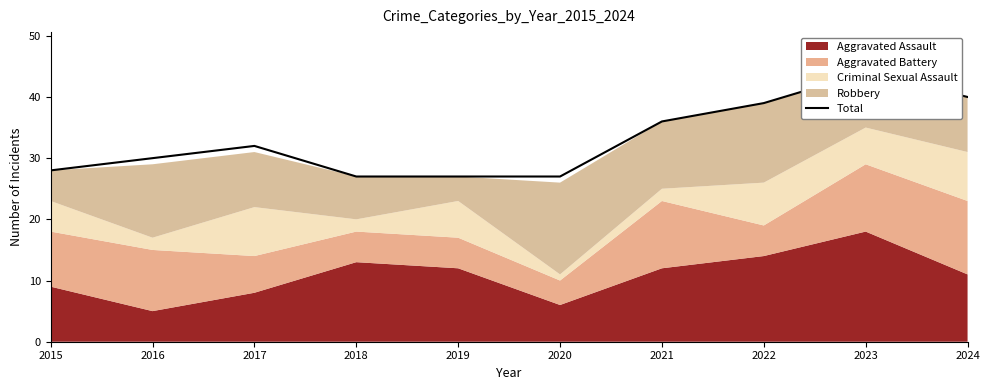

What is the difference between the second highest and minimum values?

13